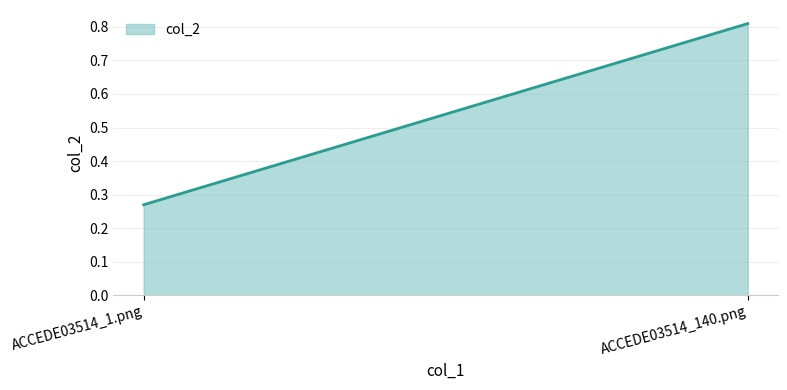

Does the chart display data point markers on the line(s)?

No